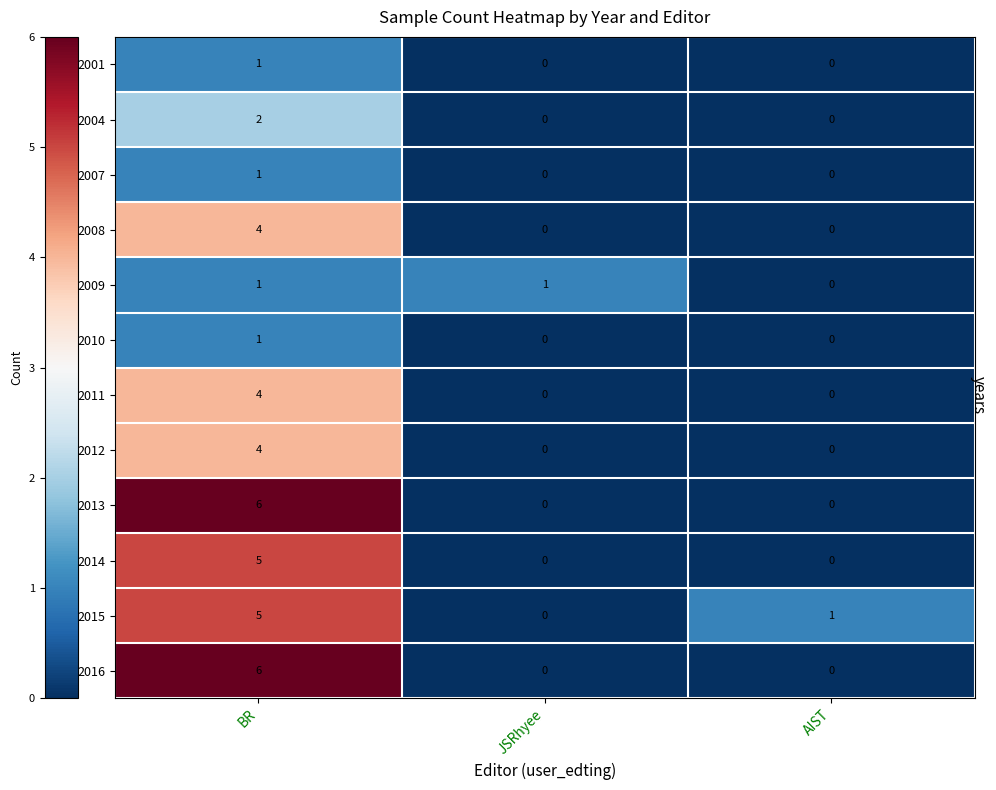

What is the spread (max minus min) of values at BR?

5